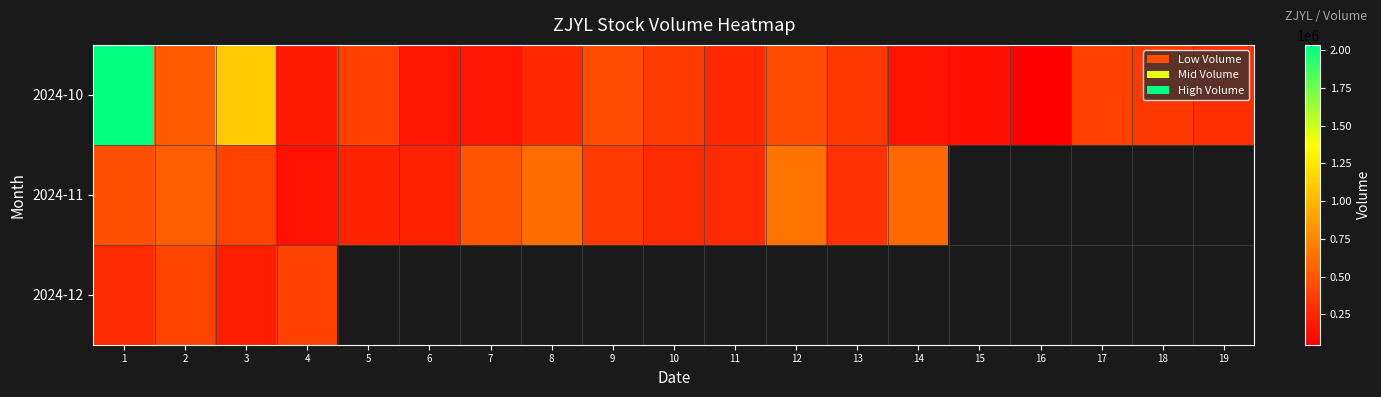

How many data points in 2024-11 are less than 488600?

9